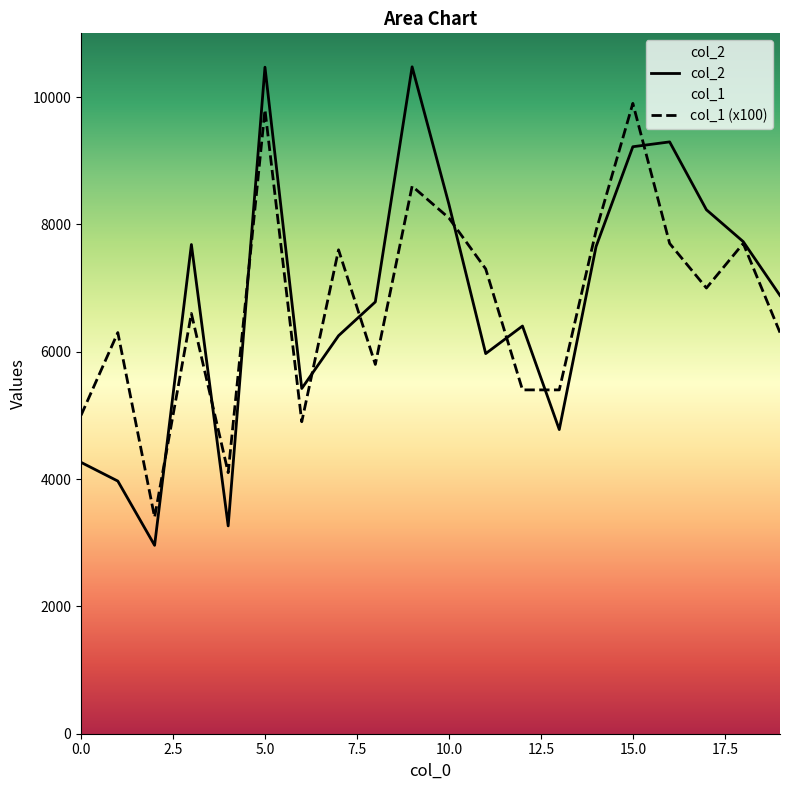

At which label does col_1 (x100) first exceed 7000?

5.0